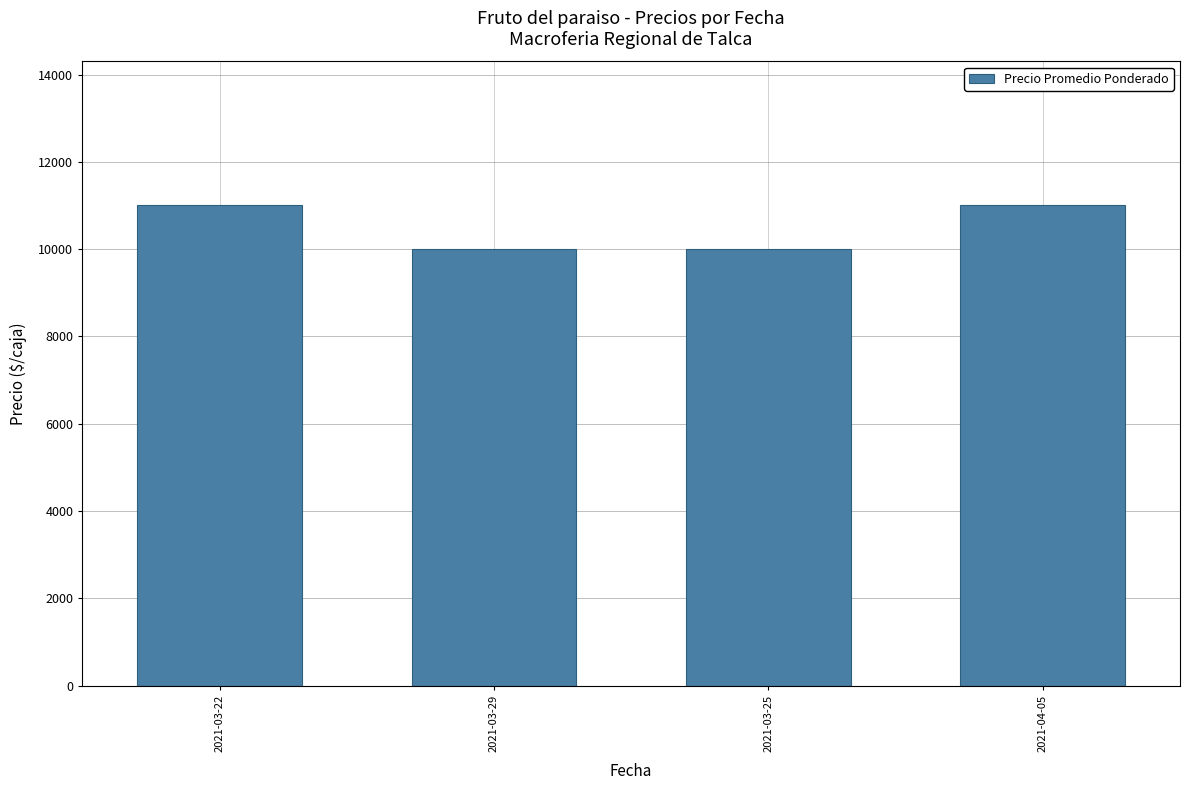

How many bars are there in total?

4